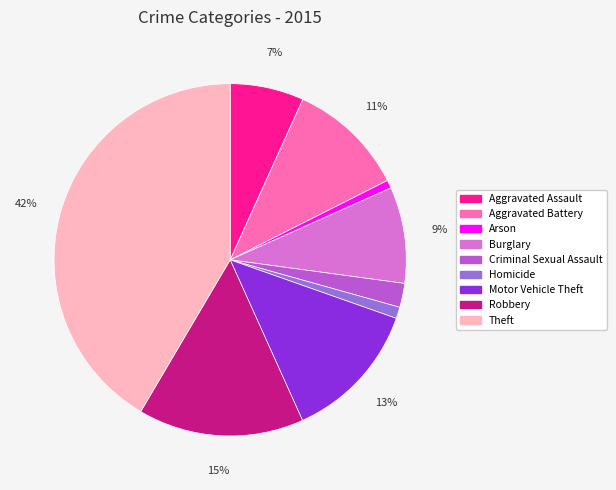

Between Theft and Motor Vehicle Theft, which is larger?

Theft